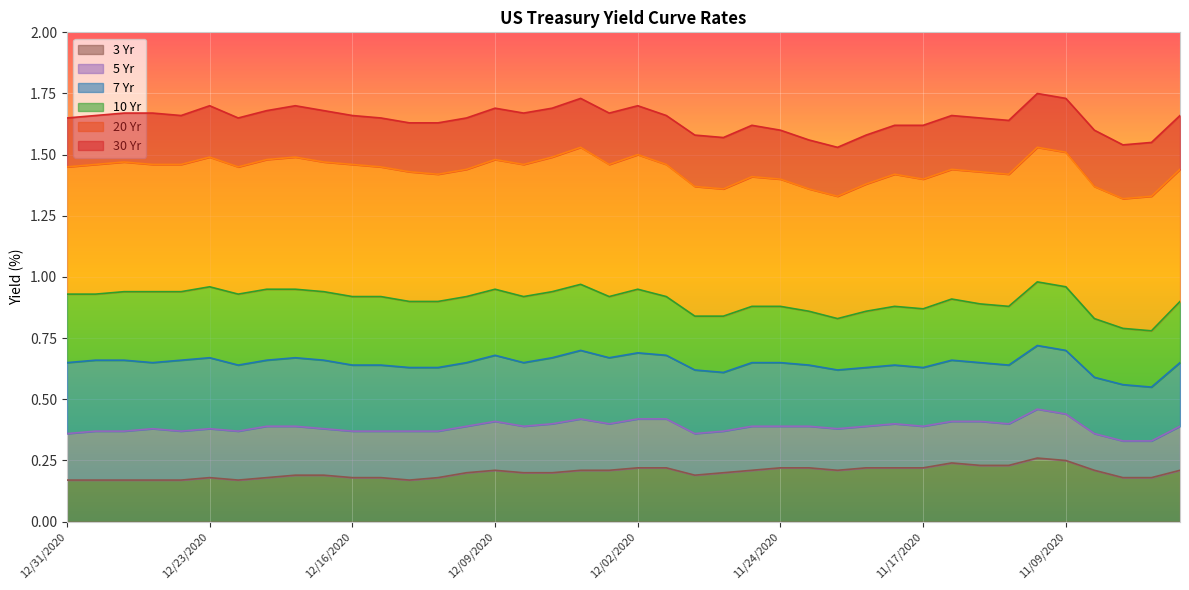

True or false: 30 Yr and 3 Yr intersect in this chart.

False